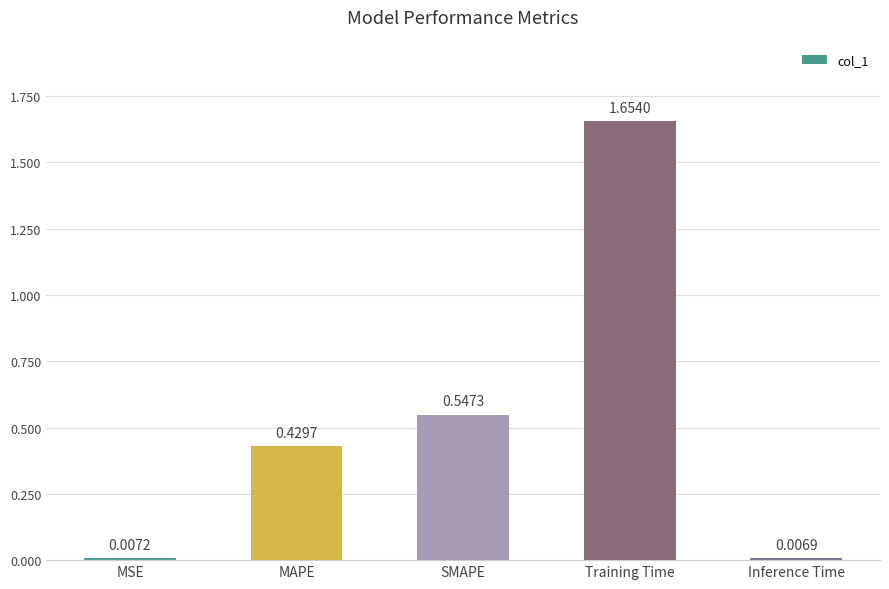

At which category does the chart reach its minimum across all series?

Inference Time